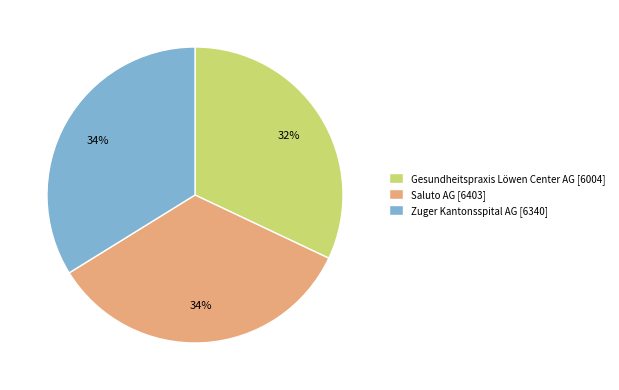

To the nearest percent, what is the combined percentage of Gesundheitspraxis Löwen Center AG and Zuger Kantonsspital AG?

66%